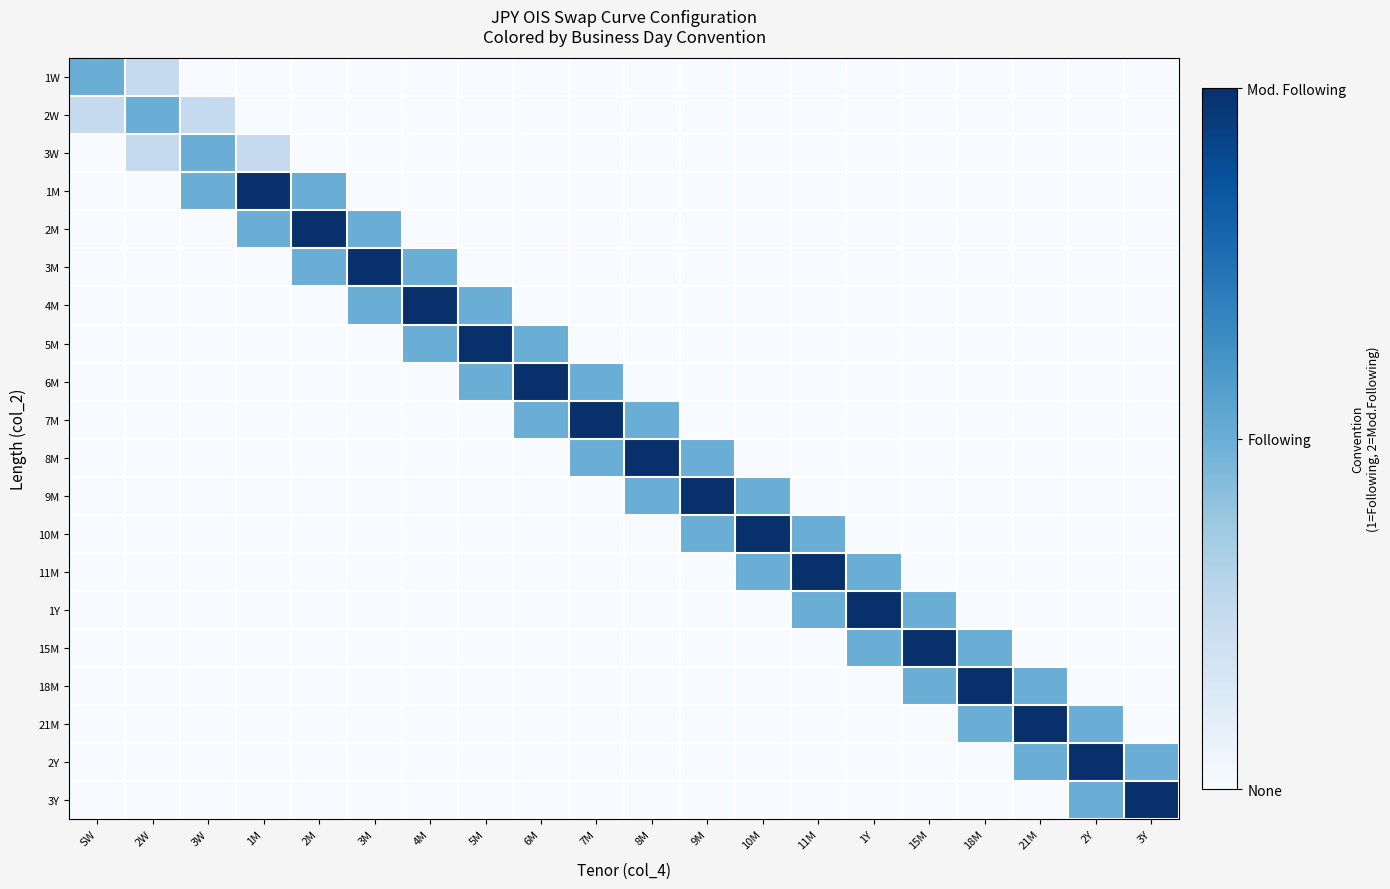

Count the number of categories in the chart.

20